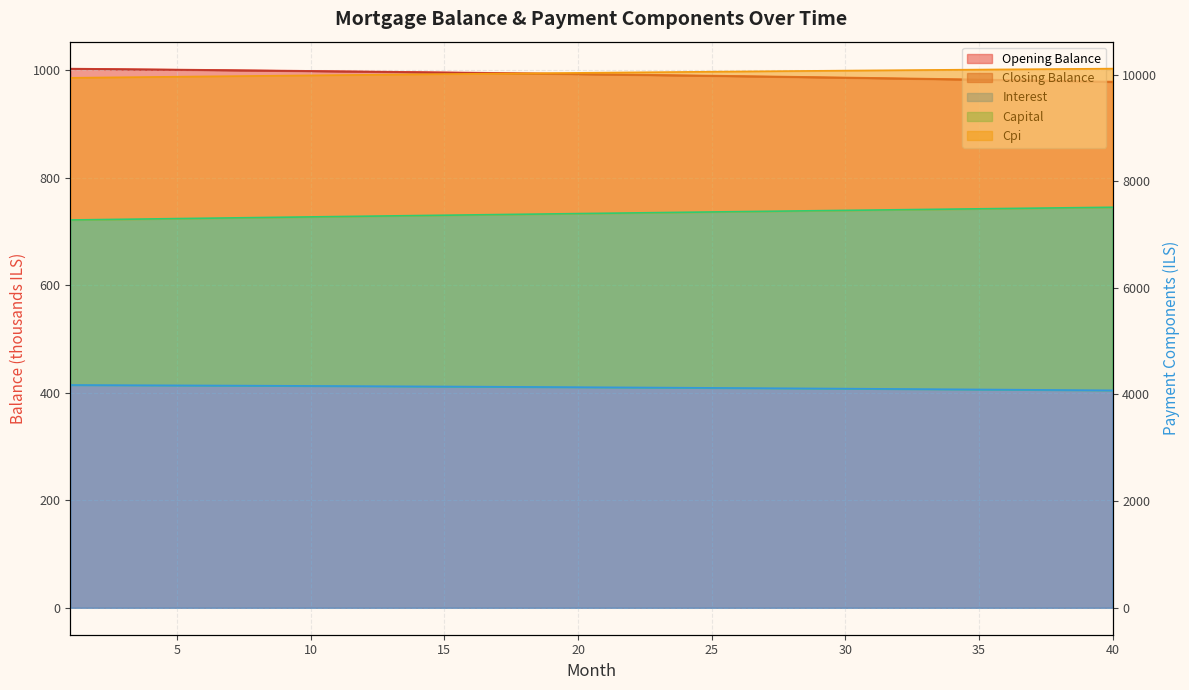

True or false: cpi and interest cross at least once.

False